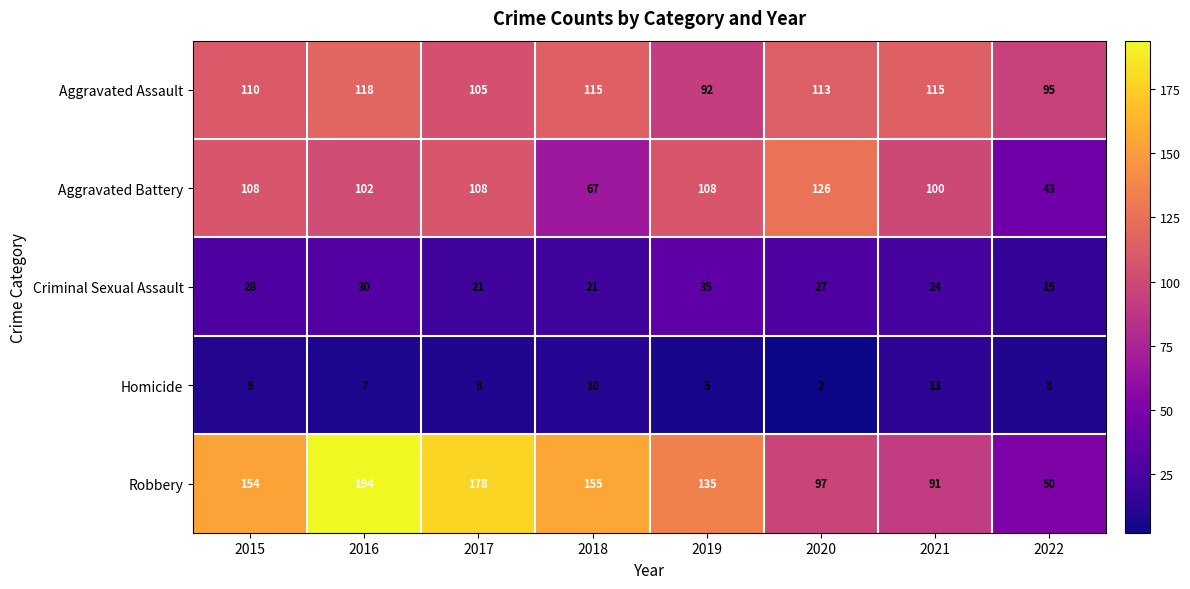

At 2015, list the series in order from smallest to largest.

Homicide, Criminal Sexual Assault, Aggravated Battery, Aggravated Assault, Robbery